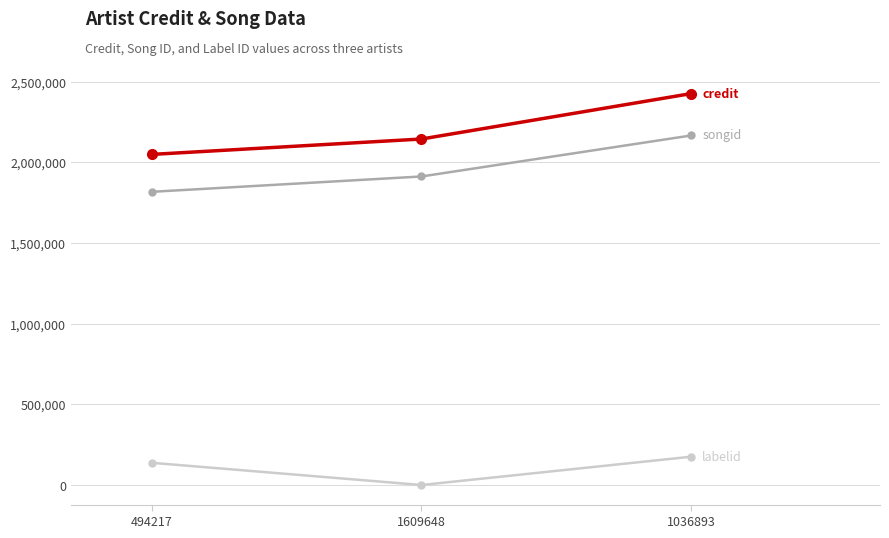

At which category is the sum across all series the highest?

1036893